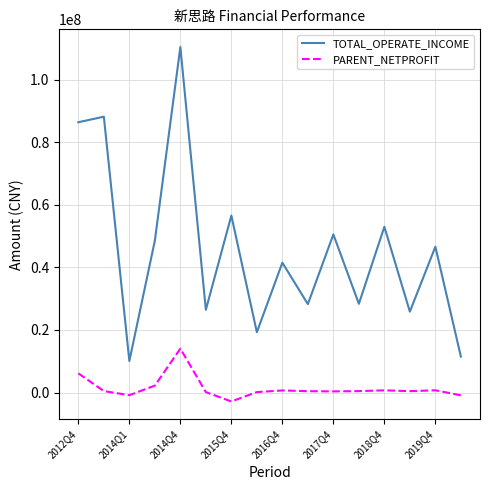

What is the highest value of the TOTAL_OPERATE_INCOME series?

110373005.4